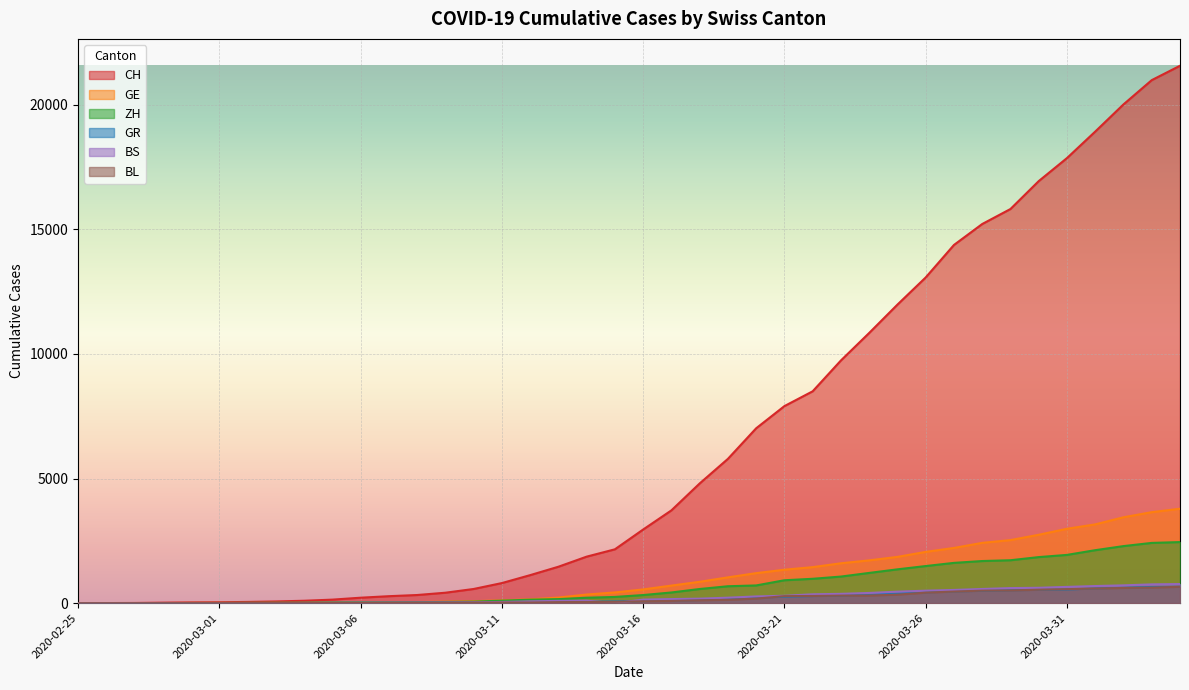

Does the chart display data point markers on the line(s)?

No